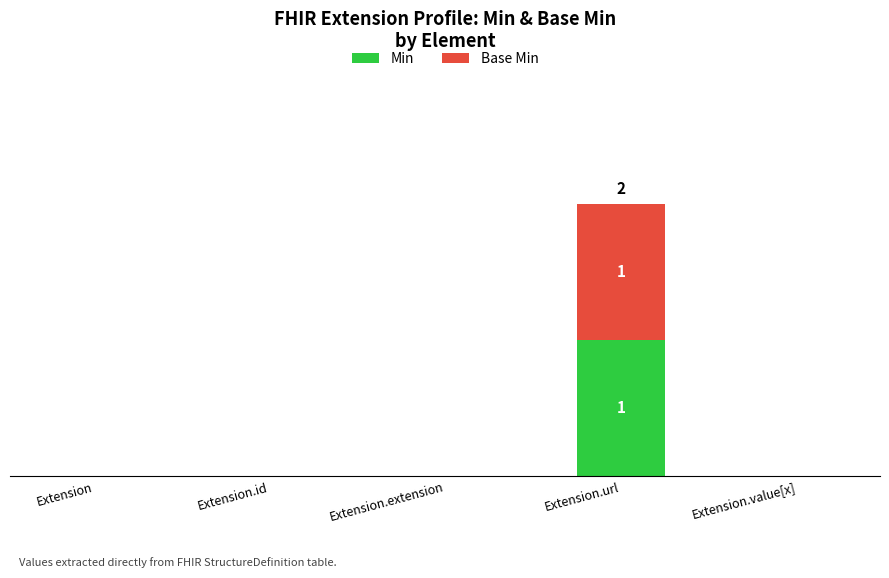

What is the label of the 3rd bar from the left?

Extension.extension